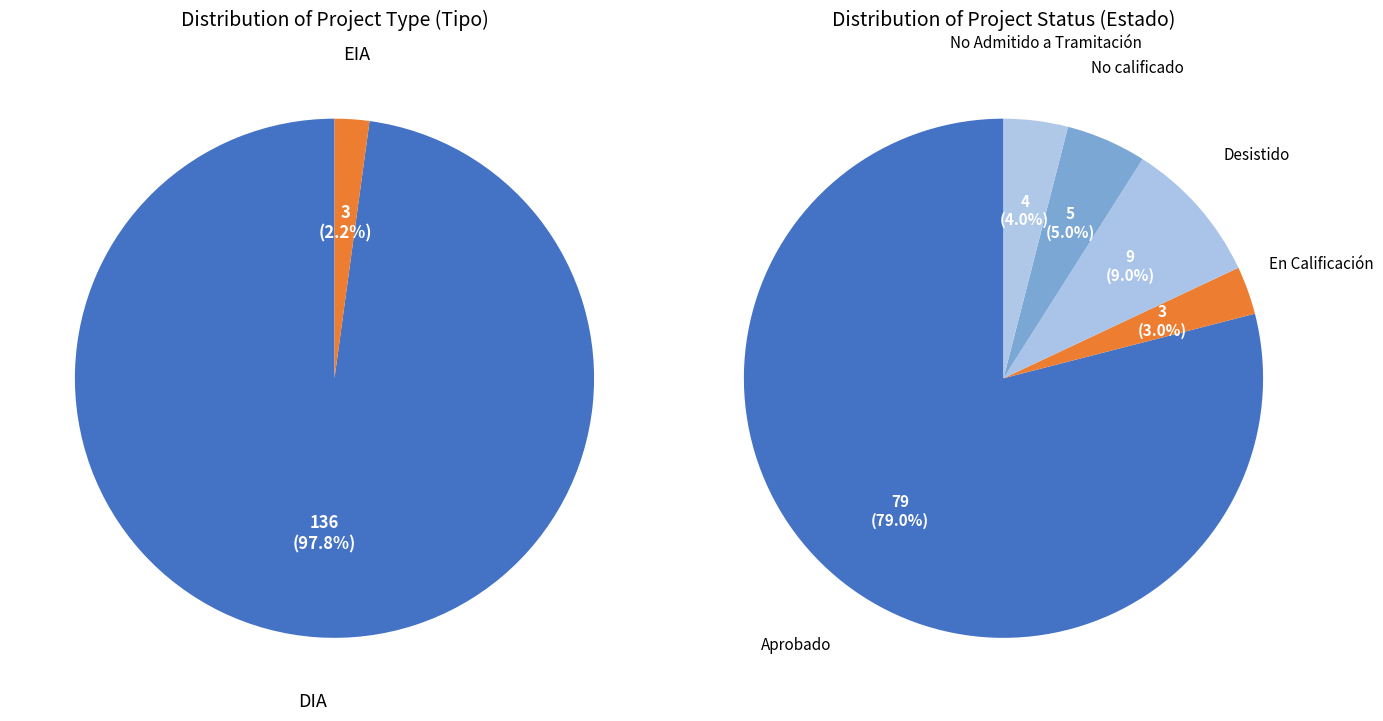

What percentage is the EIA slice, to the nearest percent?

2%